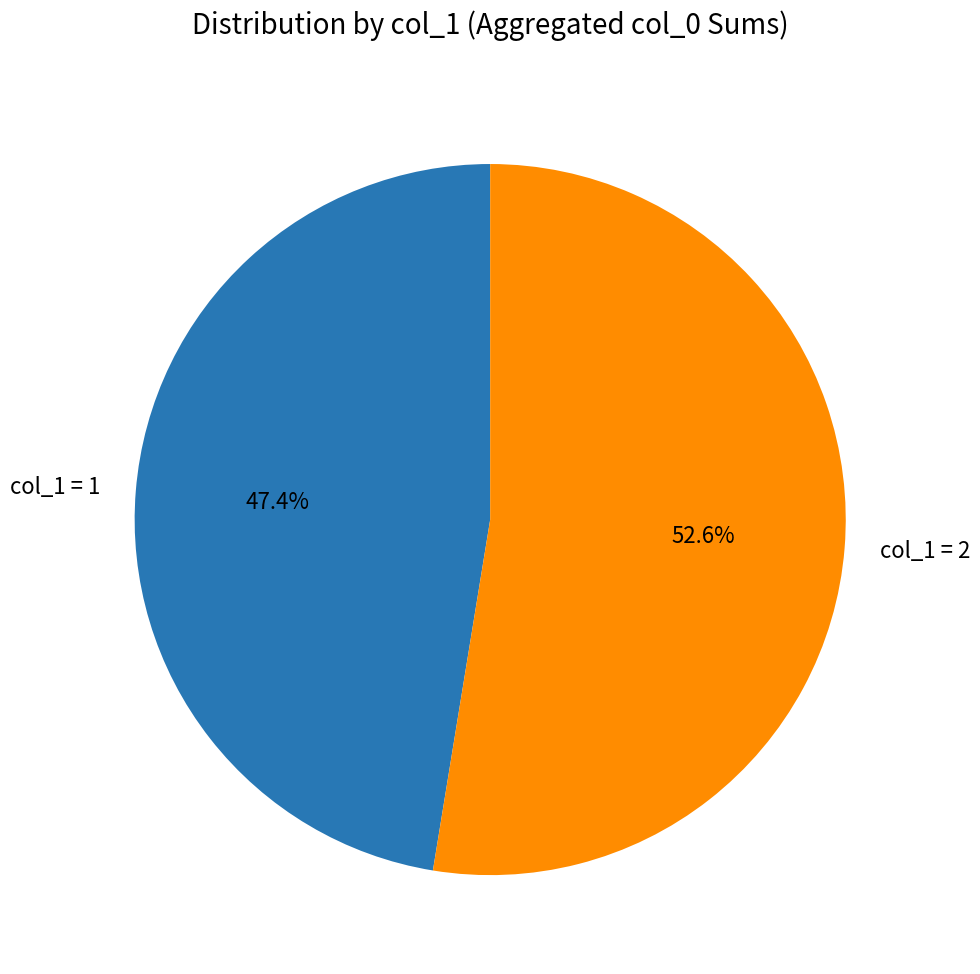

Count the number of slices in the pie.

2